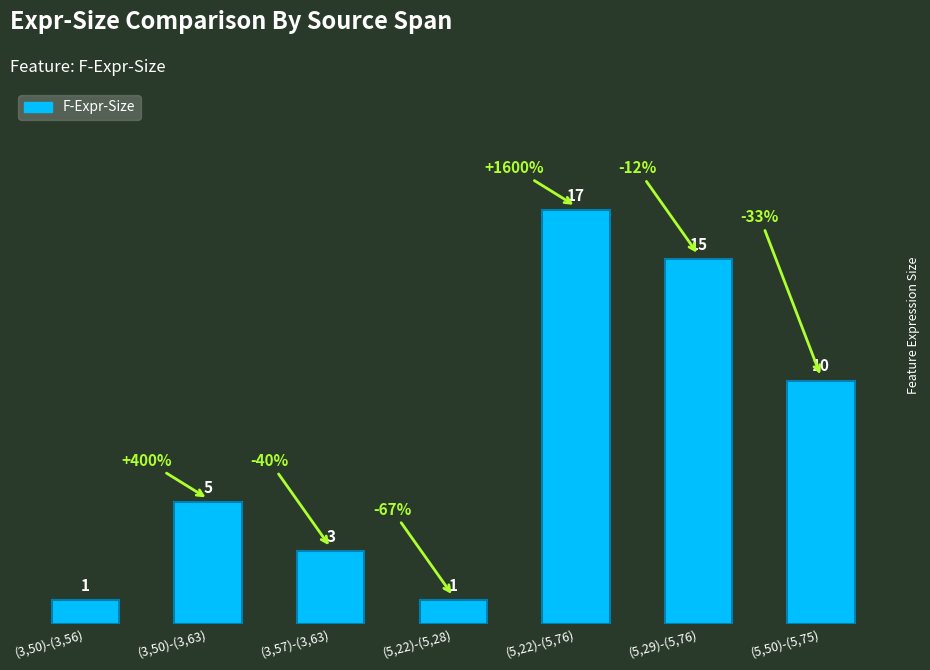

Reading left to right, transcribe all the data shown in this chart.

(3,50)-(3,56)=1	(3,50)-(3,63)=5	(3,57)-(3,63)=3	(5,22)-(5,28)=1	(5,22)-(5,76)=17	(5,29)-(5,76)=15	(5,50)-(5,75)=10